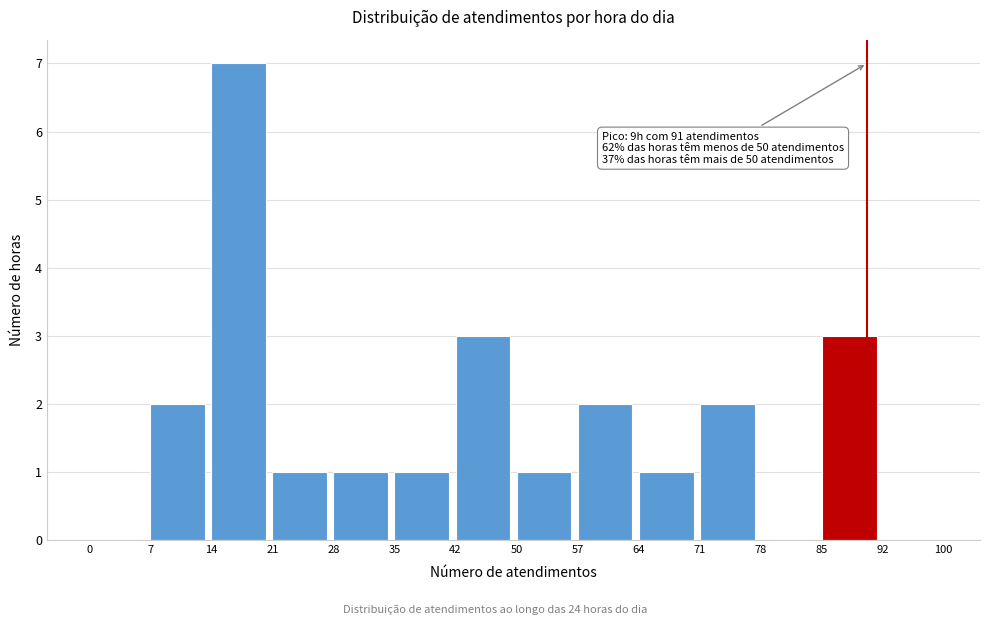

Which range on the x-axis has the tallest bar?

14 to 21